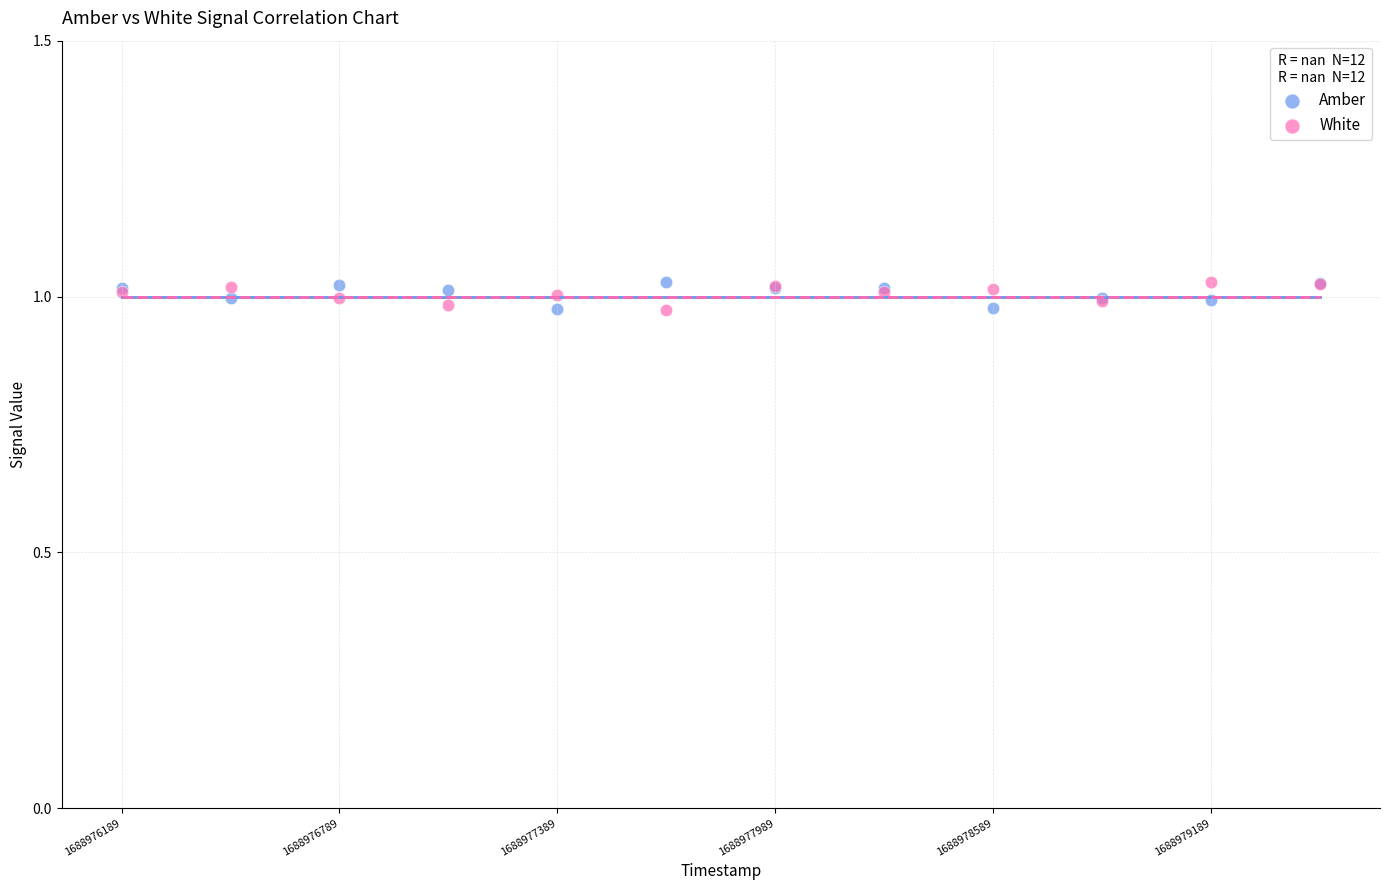

What is the X range (max minus min) for the scatter plot?

3300.0